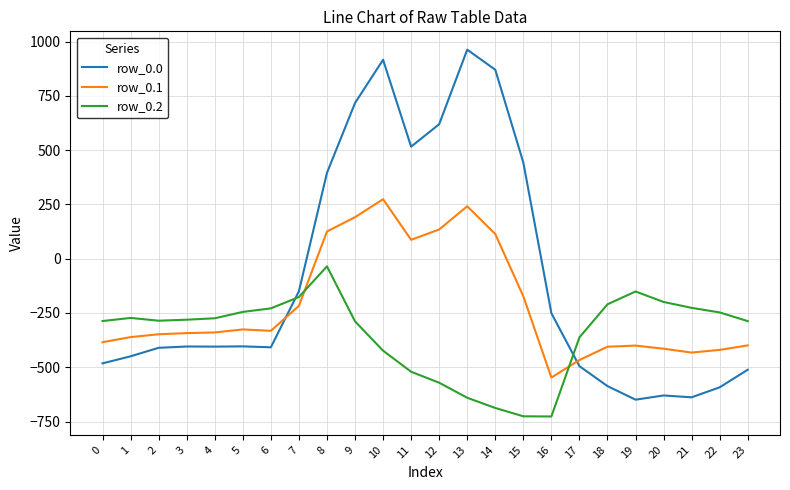

At which label does row_0.1 reach its minimum?

16